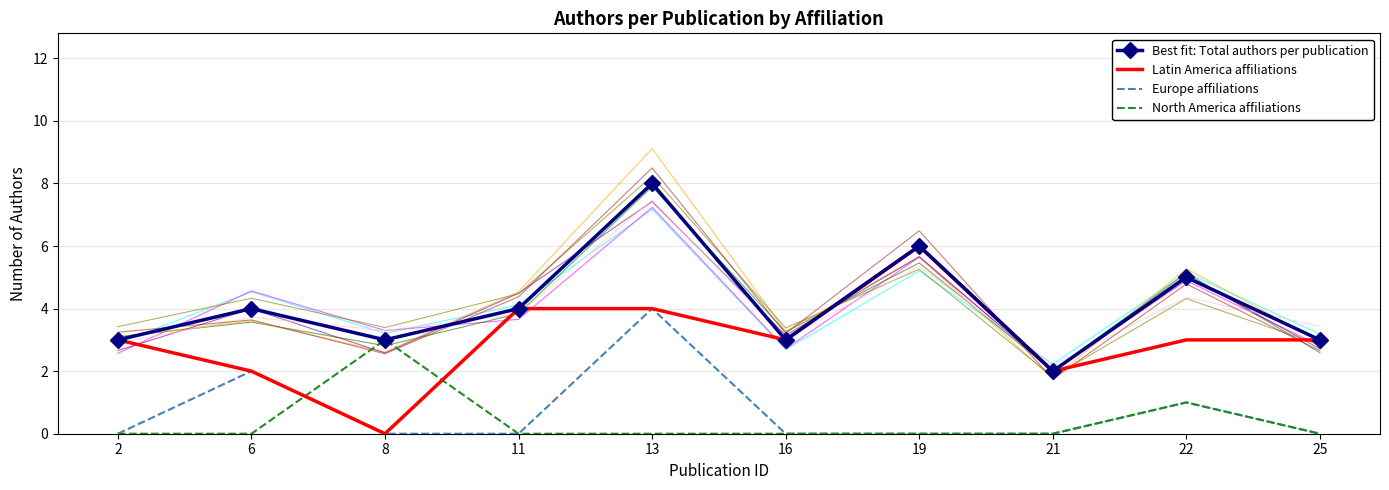

What is the maximum value for Best fit: Total authors per publication?

8